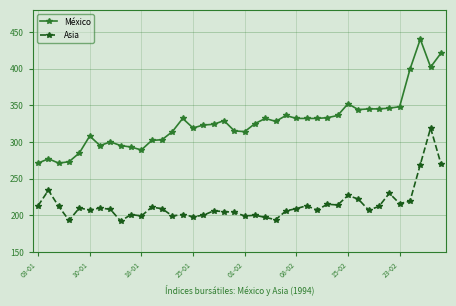

What is the value of the Asia point at the 32nd from the left?

222